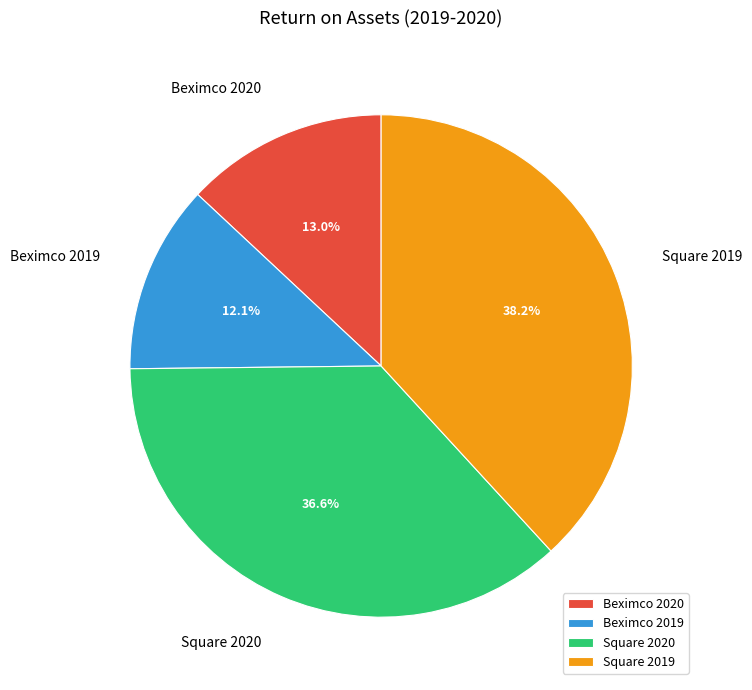

Does Square 2019 represent more than half of the total?

No